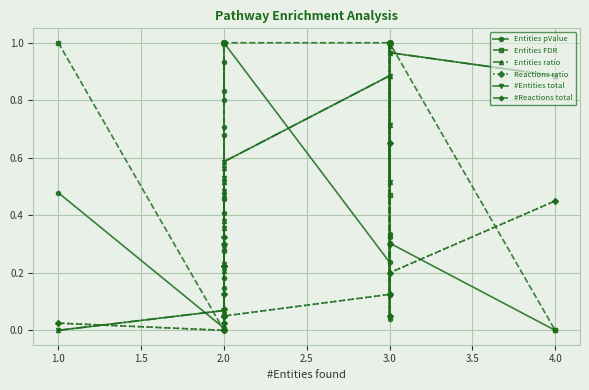

What are all the series names shown in the legend?

Entities pValue, Entities FDR, Entities ratio, Reactions ratio, #Entities total, #Reactions total